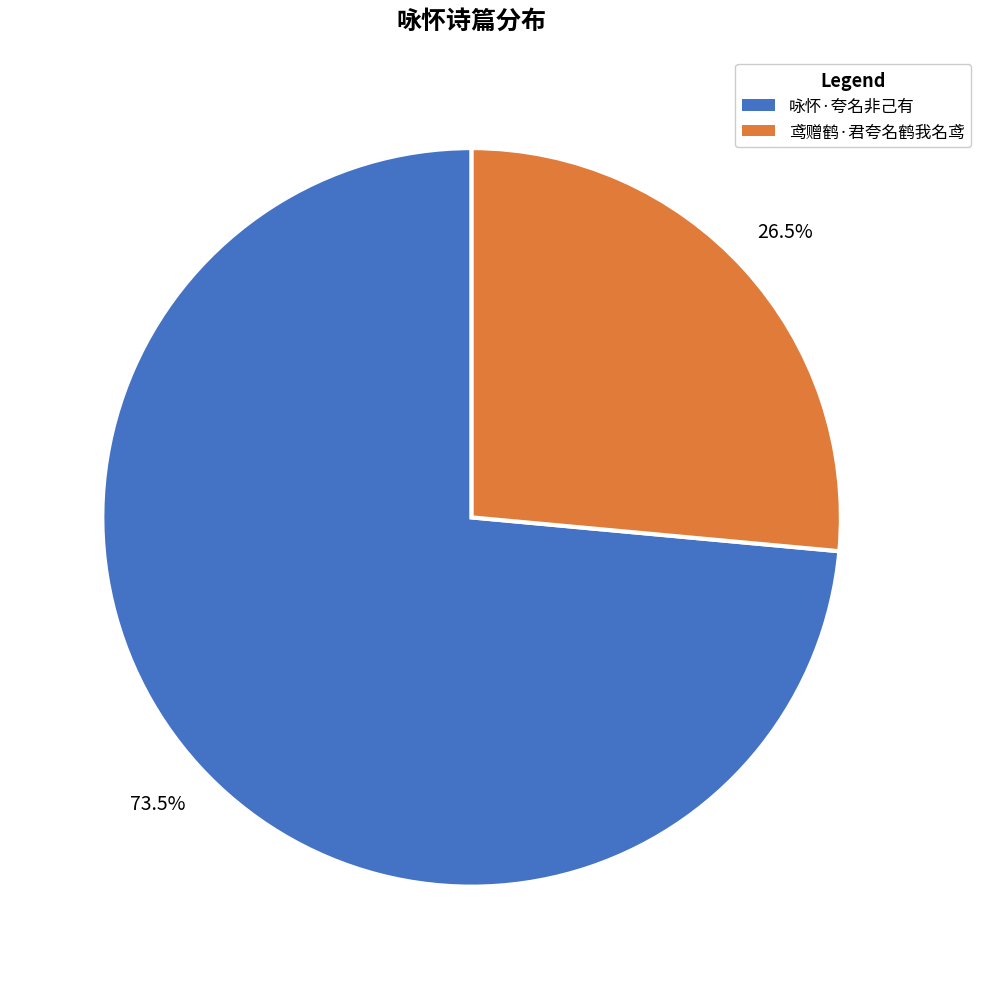

To the nearest percent, what is the combined percentage of 鸢赠鹤·君夸名鹤我名鸢 and 咏怀·夸名非己有?

100%